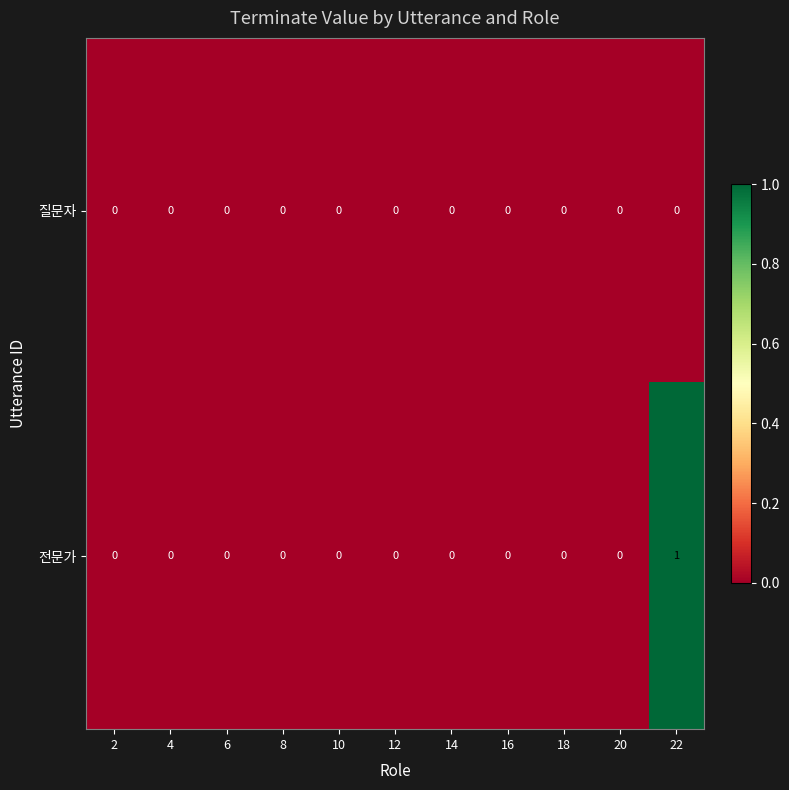

Rank the series by their maximum value, from lowest to highest.

질문자, 전문가